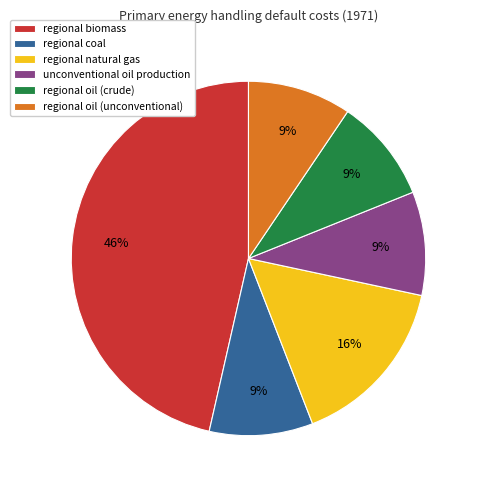

Do regional oil (crude) and unconventional oil production together represent more than half of the pie?

No